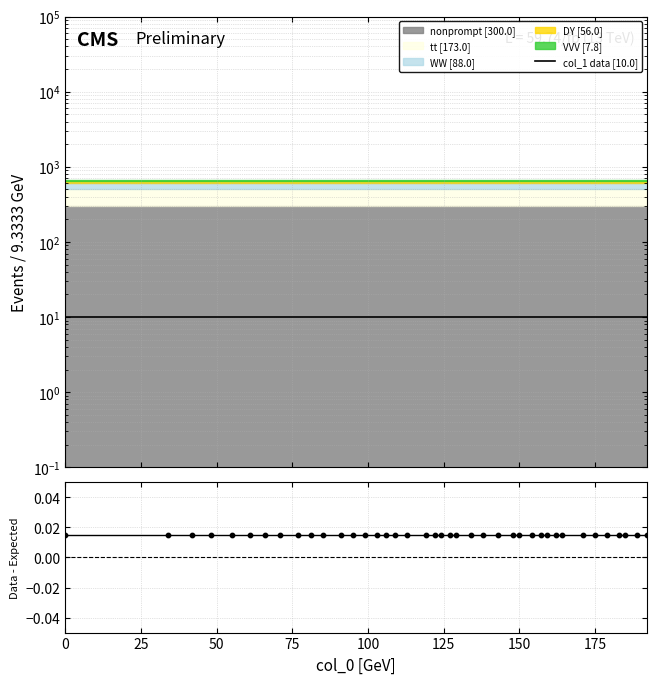

Which series has the largest Y range (max minus min)?

col_1 data [10.0]